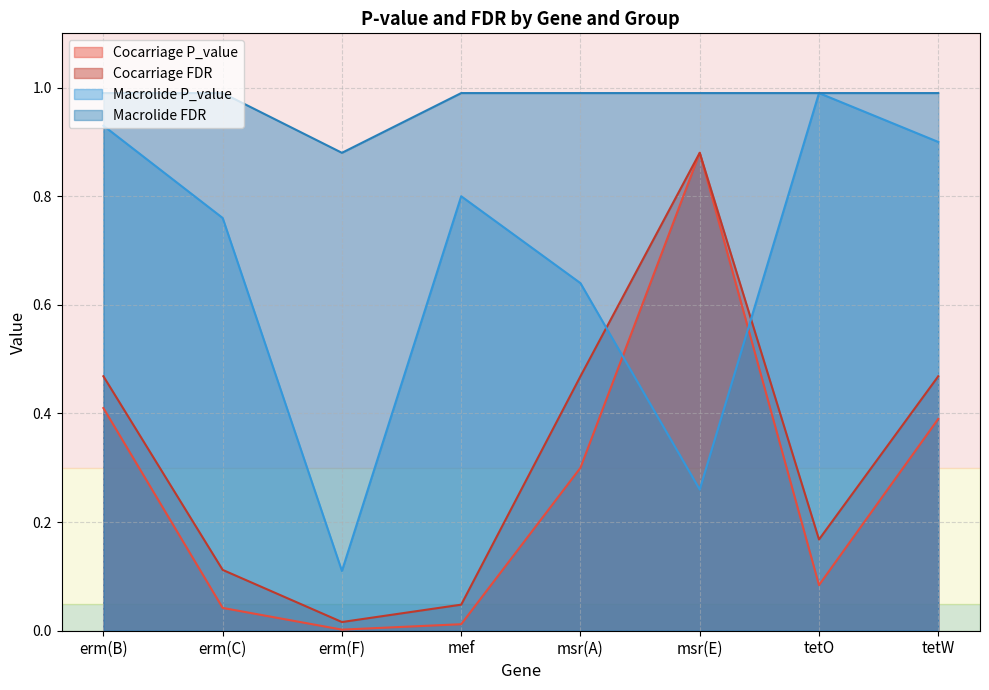

True or false: Cocarriage FDR has more than 1 points higher than both neighbors.

False